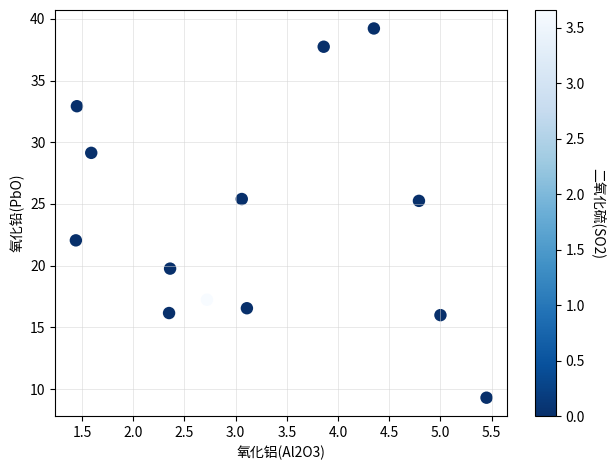

What is the range of Y values (max minus min)?

29.9